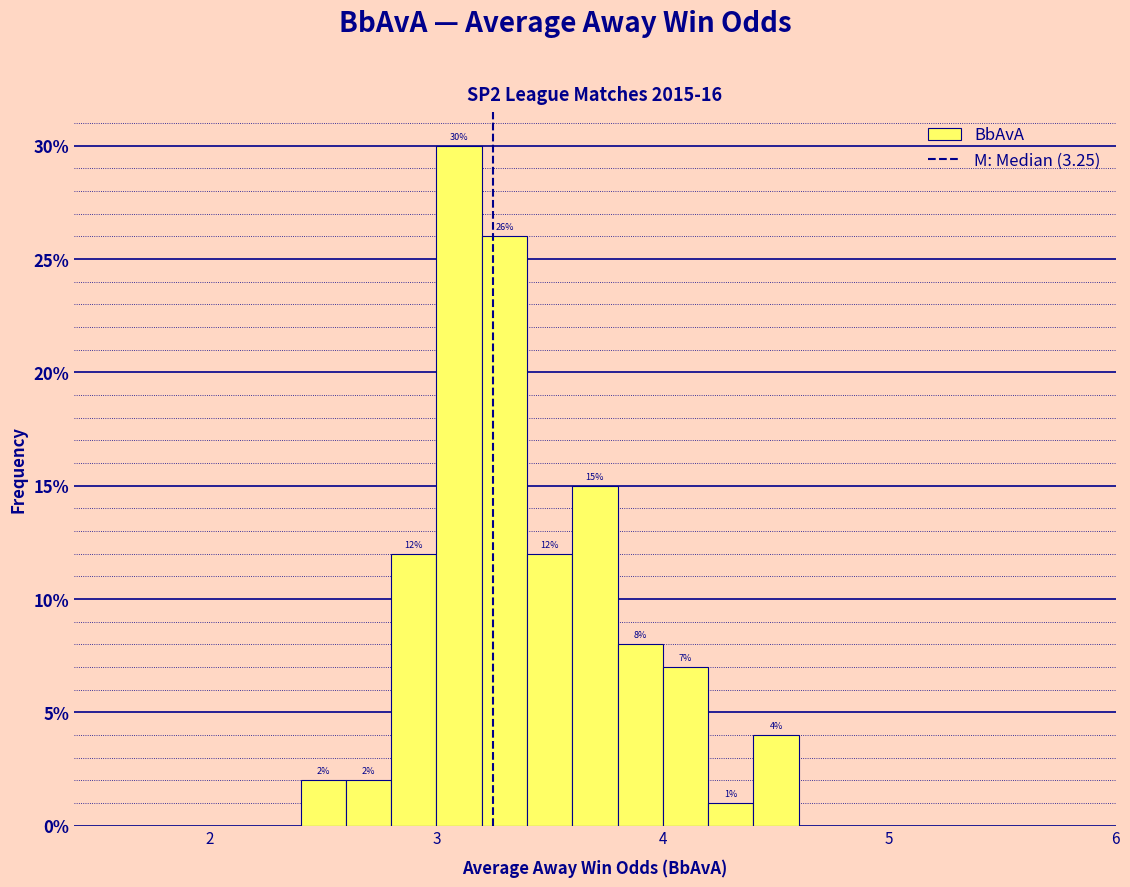

Around what value on the x-axis is the tallest bar? Give the approximate position of its centre, as read against the axis.

3.1